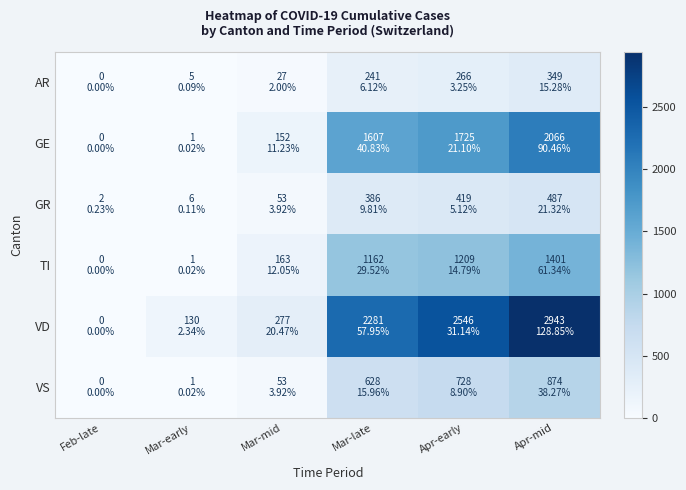

At how many categories does at least one series exceed 2683?

1